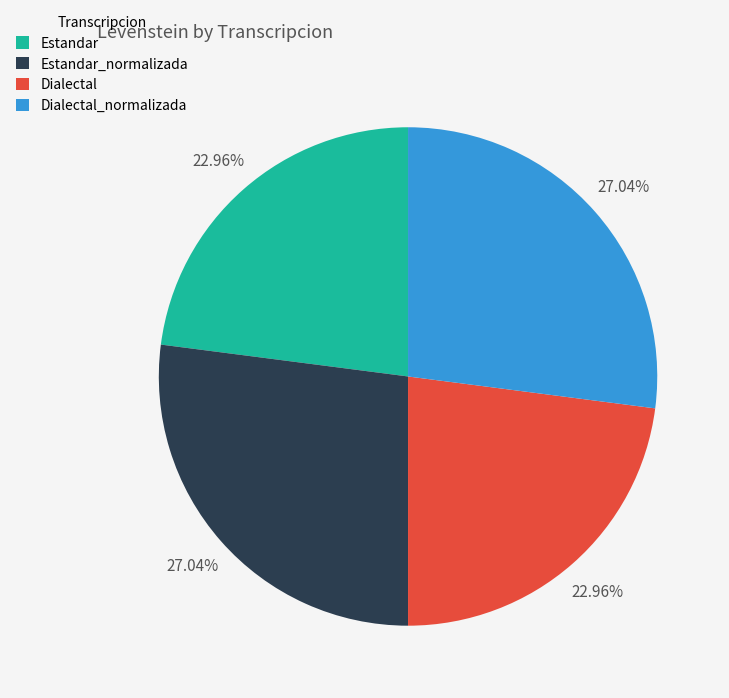

To the nearest percent, what is the difference between the largest and smallest slice percentages?

4%